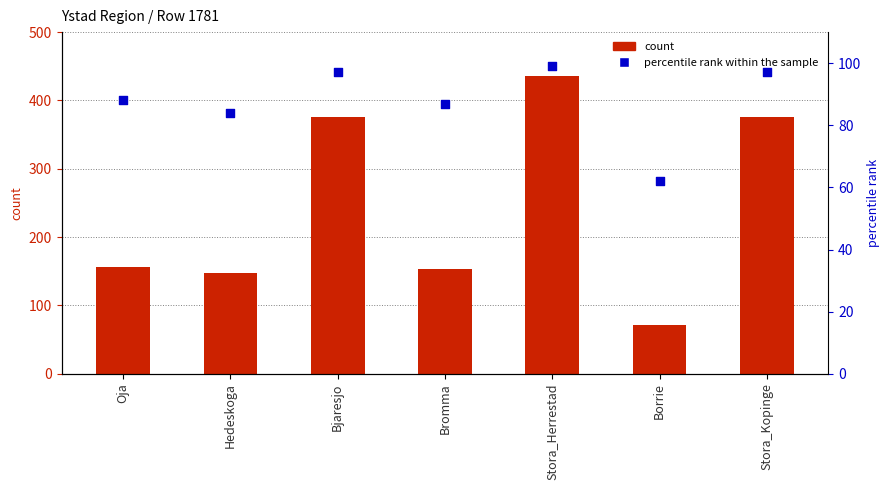

At which category is the sum across all series the highest?

Stora_Herrestad